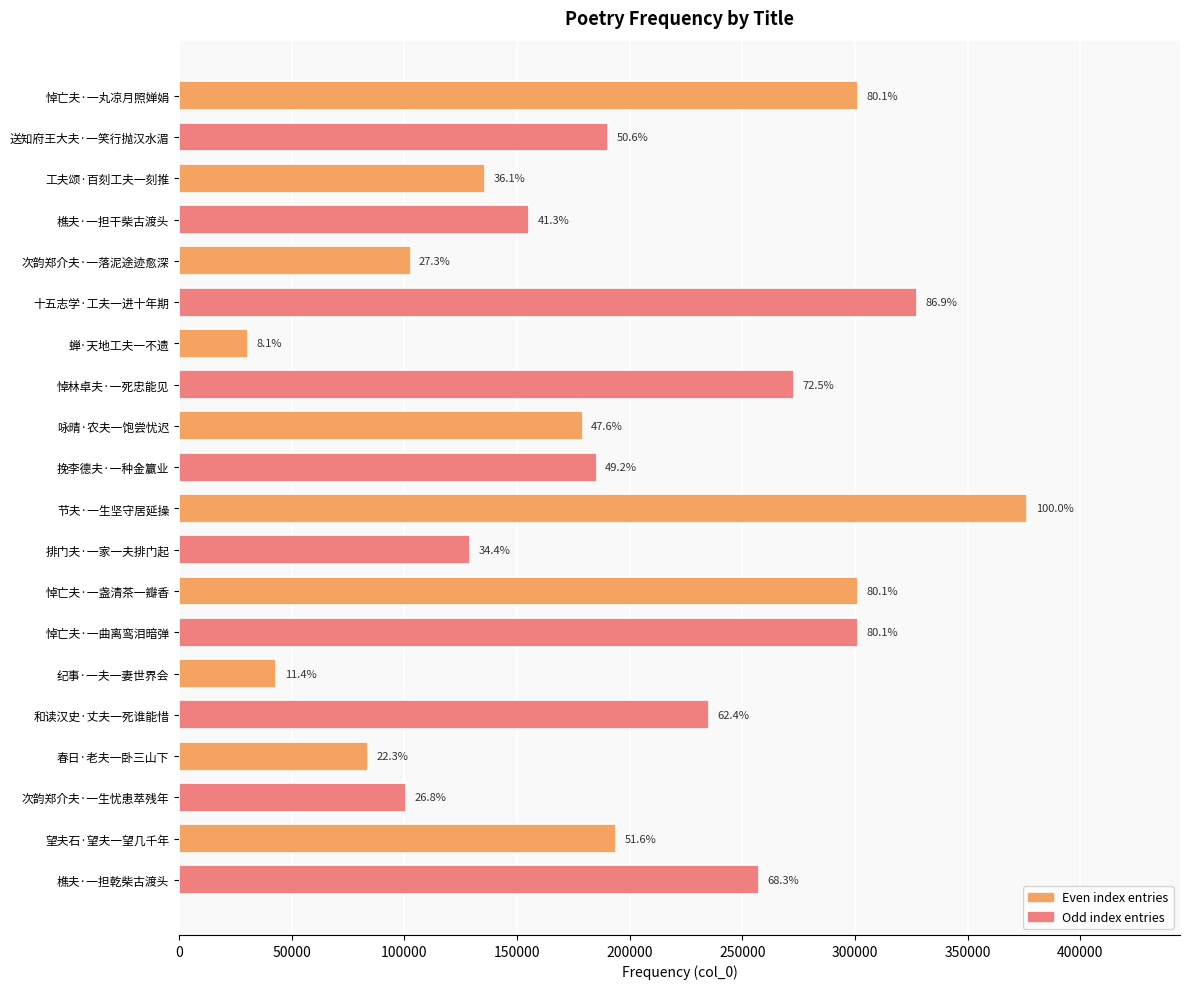

What is the smallest value displayed?

30416